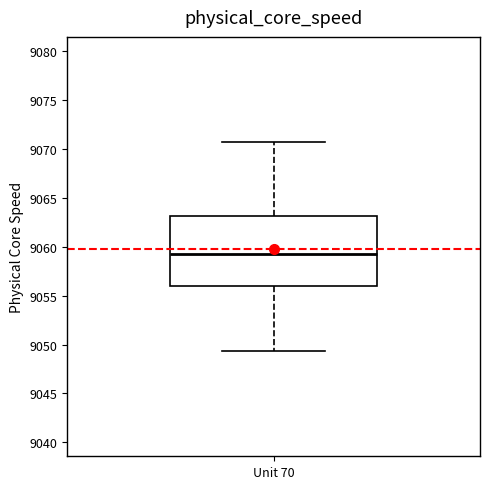

Read this box plot against the y-axis: the position of the median line, the range covered by the box, and the ends of both whiskers. The values are not printed on the chart, so give them approximately, as read against the axis.

median 9059.5, box 9056.0 to 9063.0, whiskers 9049.5 to 9071.0